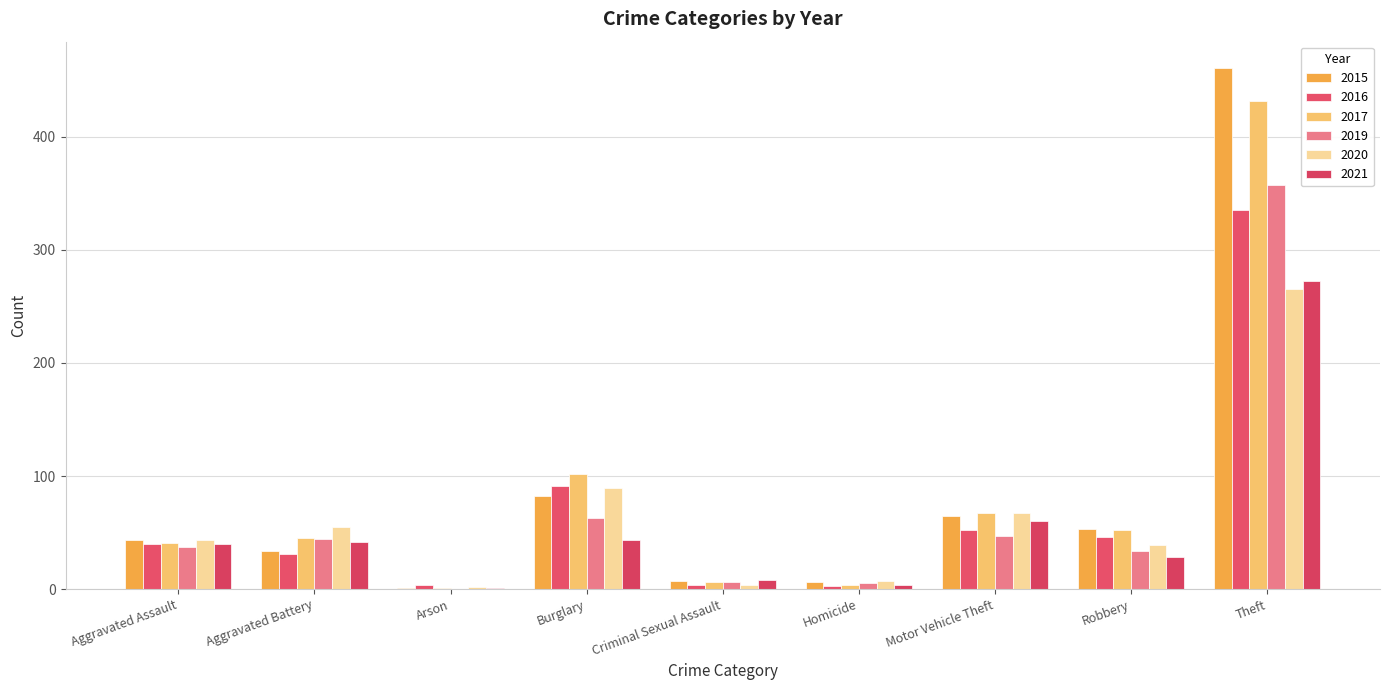

What is the label of the 1st bar from the left?

Aggravated Assault